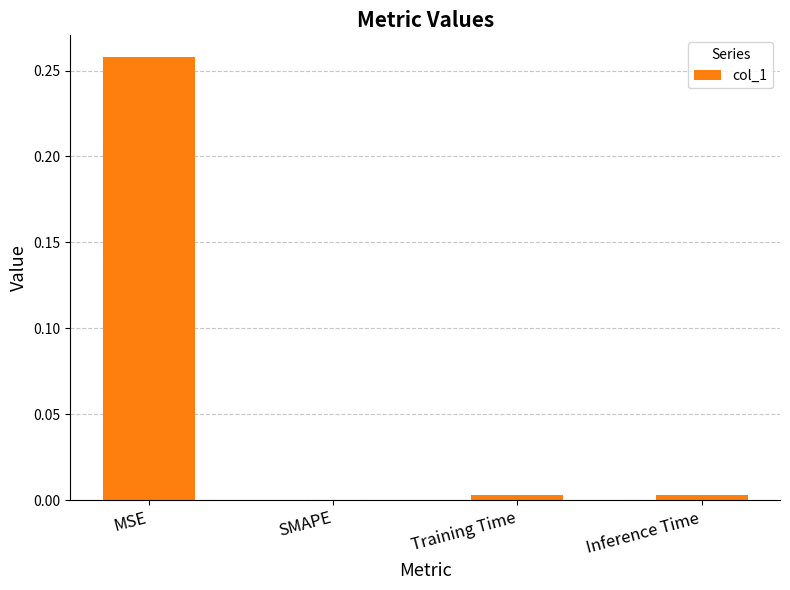

Is it true that the value at Training Time is 0.0?

True